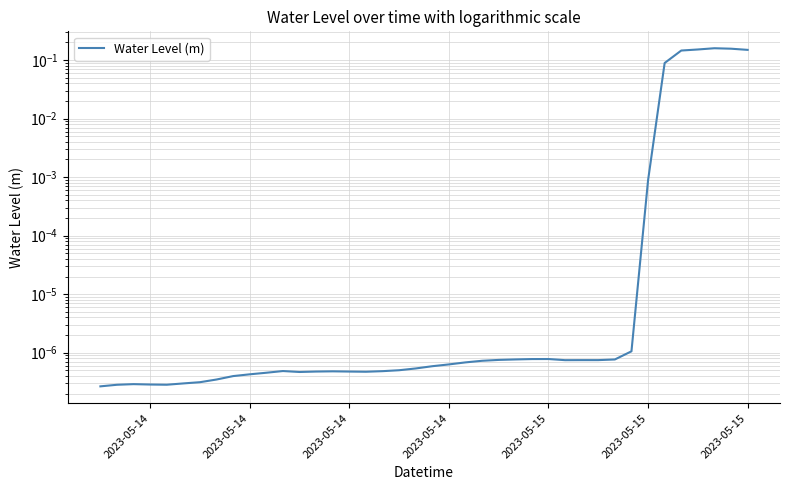

What is the maximum value shown in the chart?

0.2